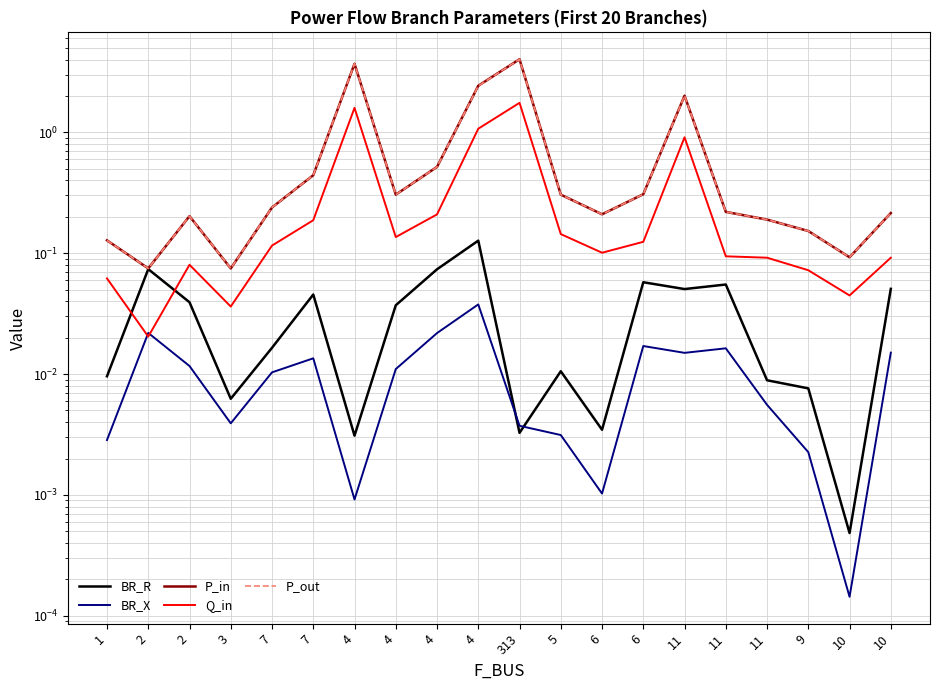

How many interior local peaks does the Q_in series have?

4